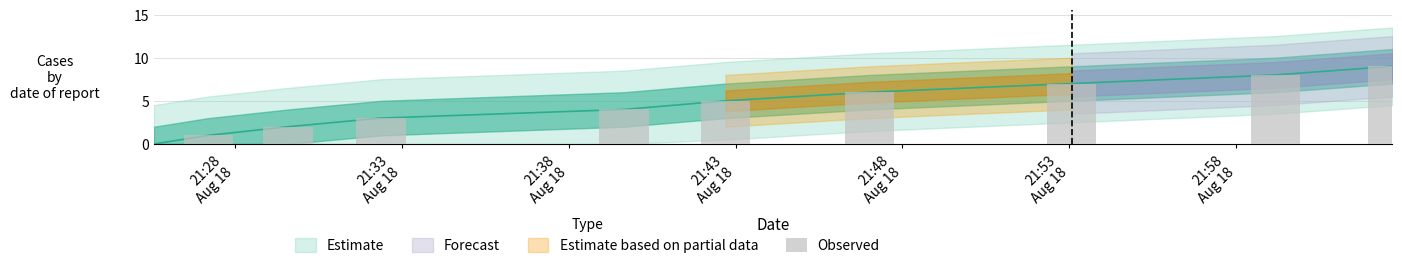

How many values are between 2 and 7?

6